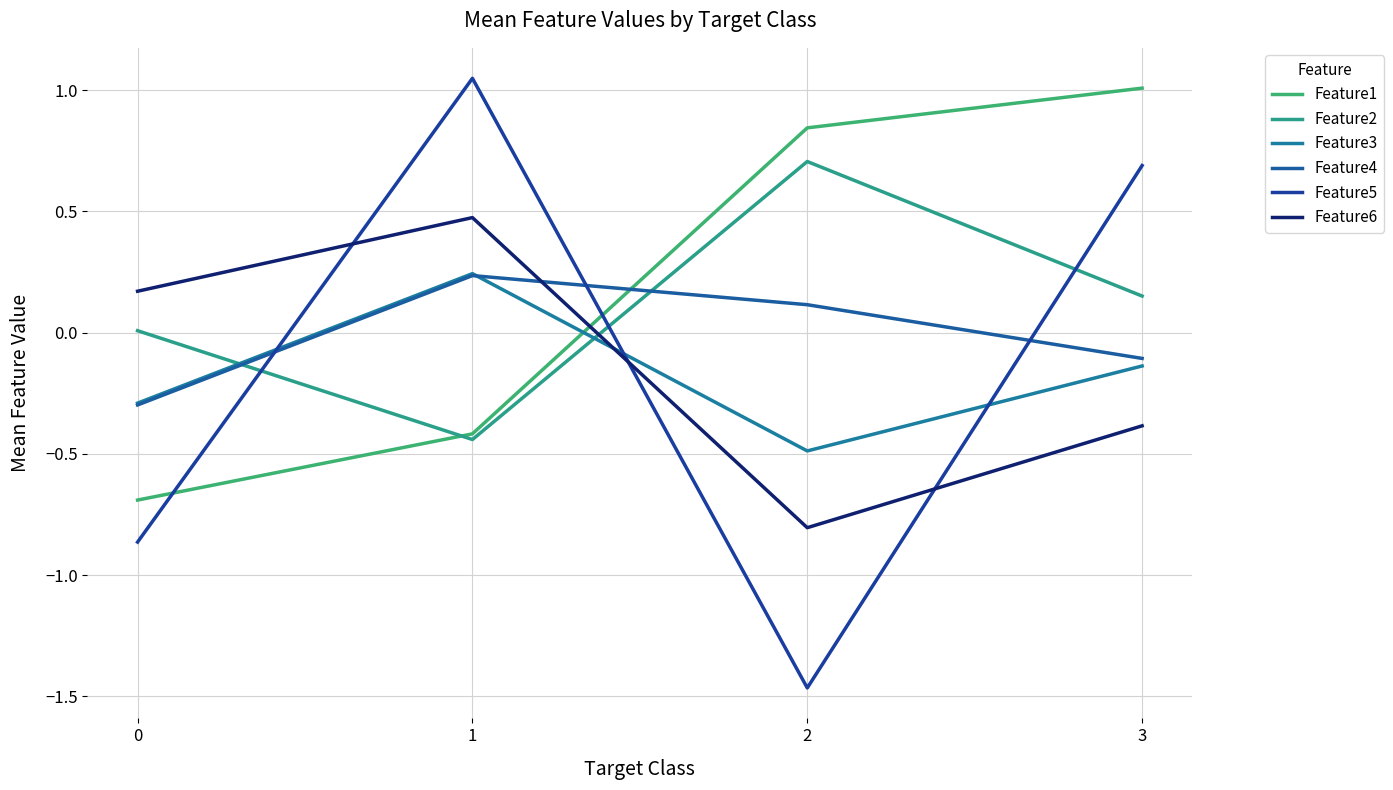

Does the chart have visible grid lines?

Yes